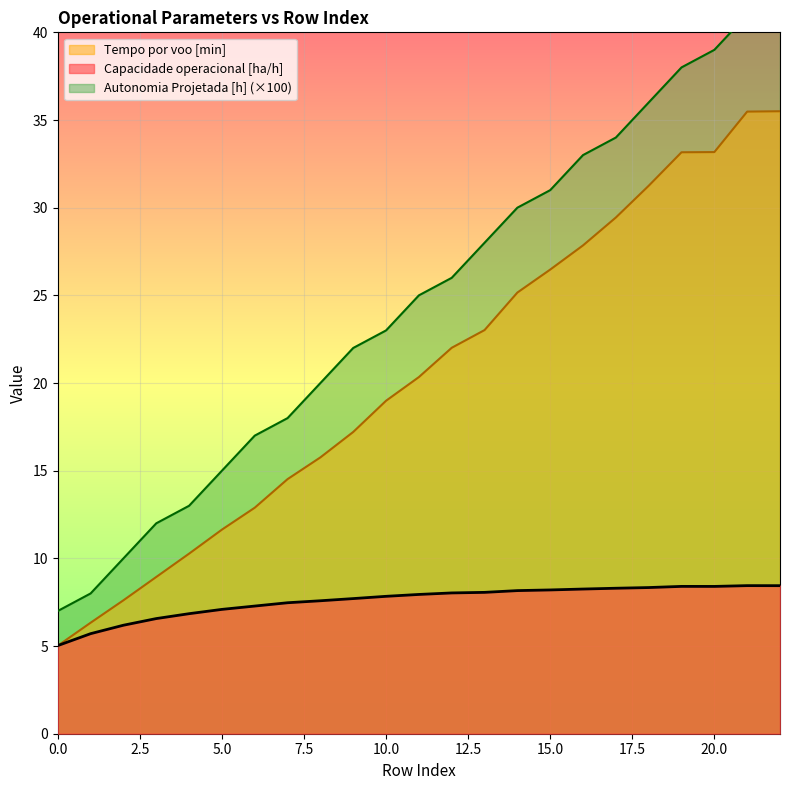

What is the total value across all series at 20?

80.6